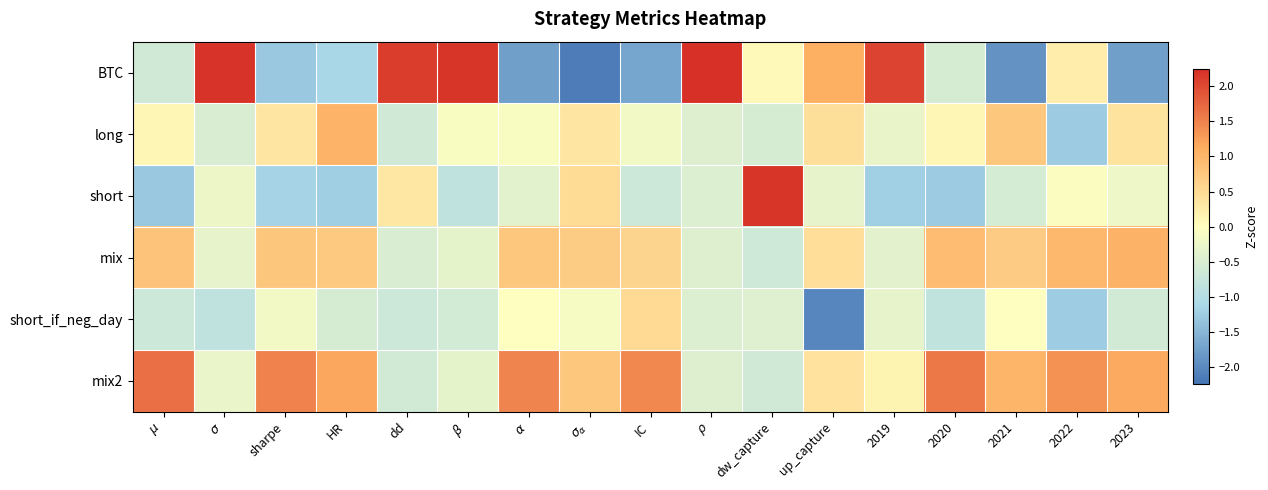

List the series in order of their peak value, highest first.

BTC, short, mix2, mix, long, short_if_neg_day